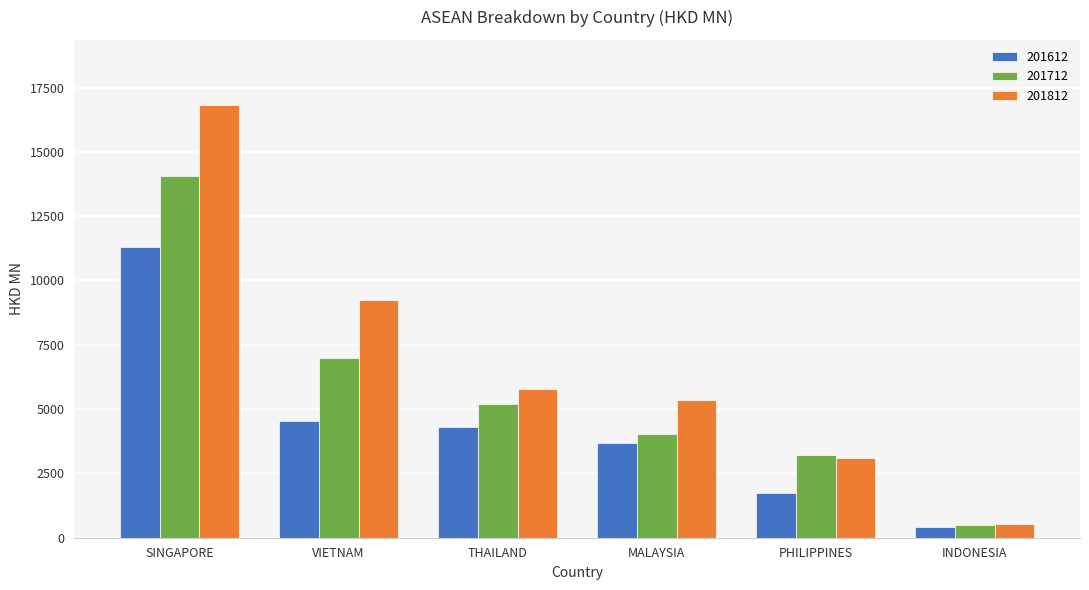

Between PHILIPPINES and INDONESIA, which series saw the biggest shift?

201712